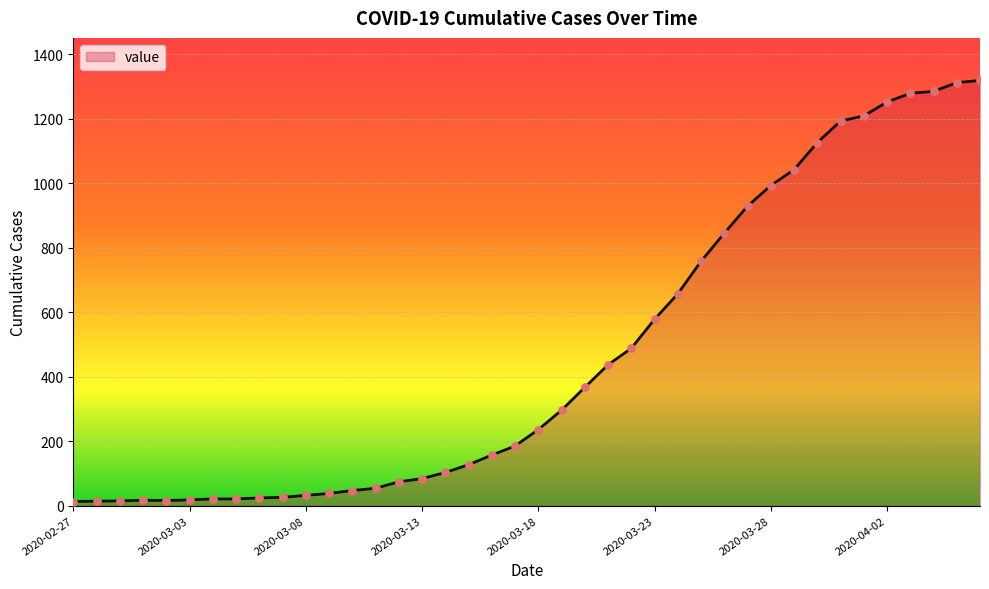

What is the greatest value displayed?

1319